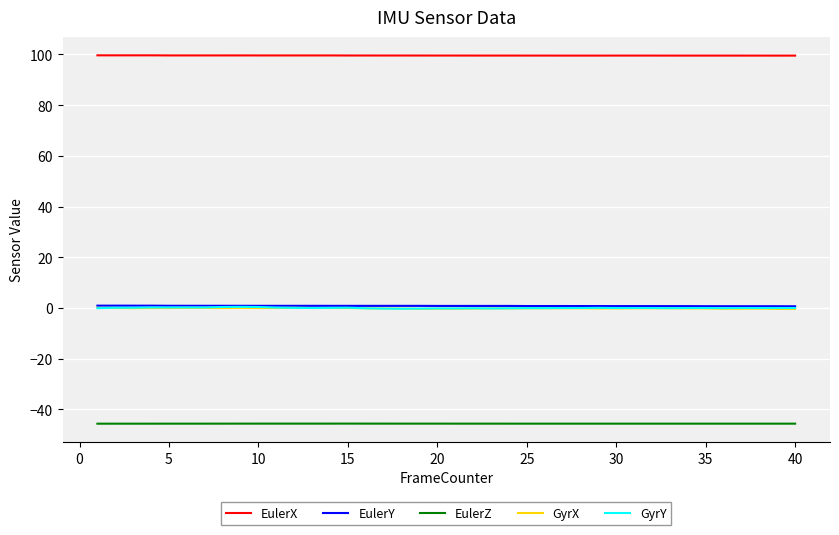

True or false: GyrX and EulerZ cross at least once.

False